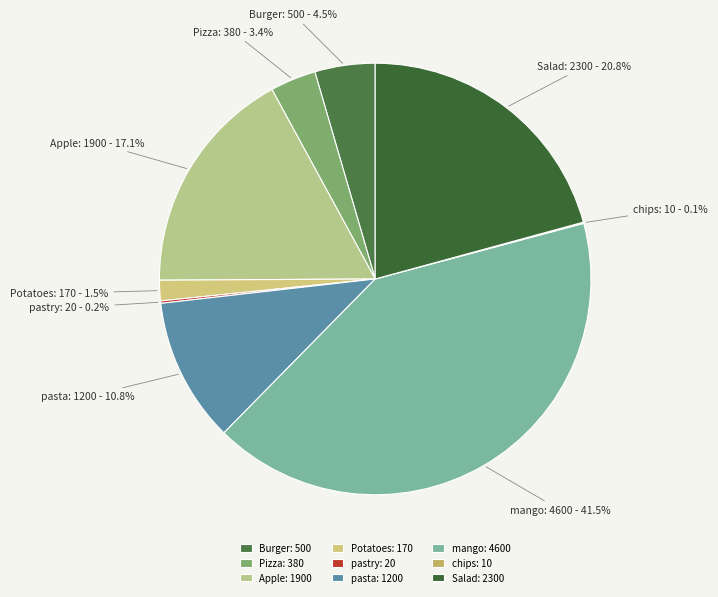

Combined, what portion of the pie is Apple: 1900 and mango: 4600?

58.7%